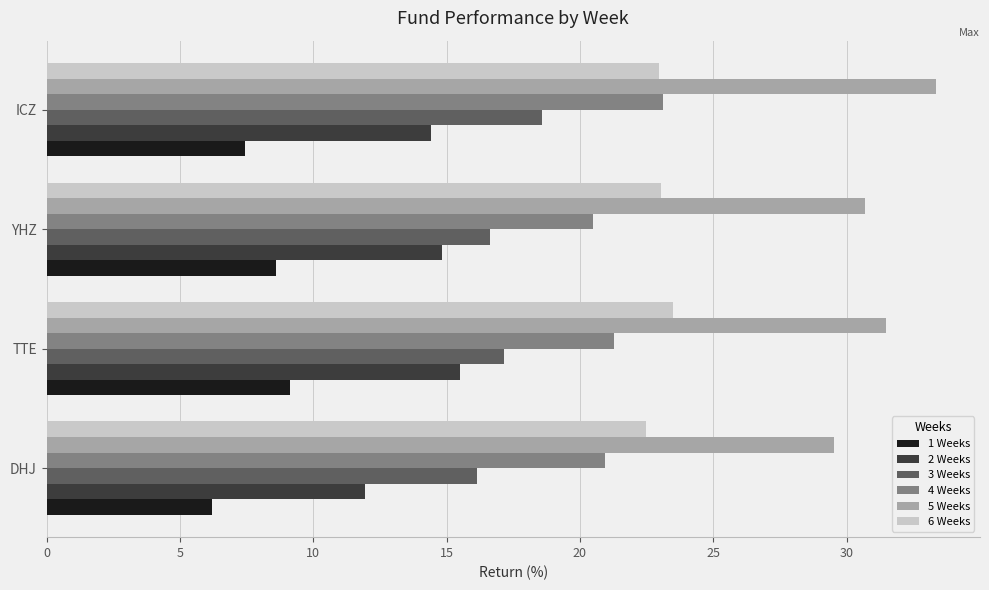

List the series in order of their peak value, lowest first.

1 Weeks, 2 Weeks, 3 Weeks, 4 Weeks, 6 Weeks, 5 Weeks